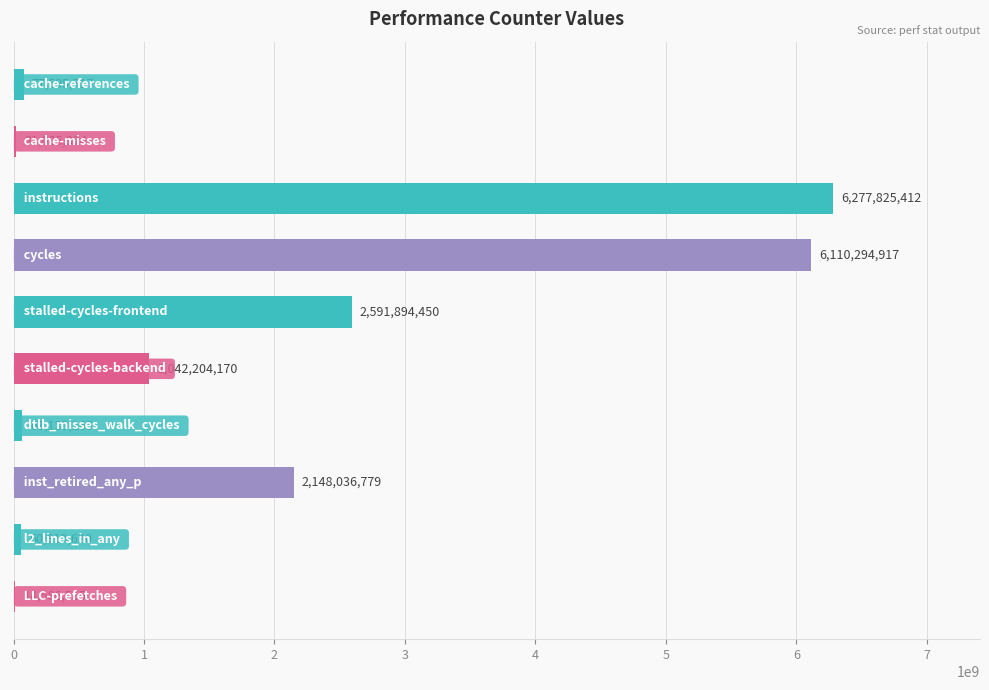

What is the greatest value displayed?

6277825412